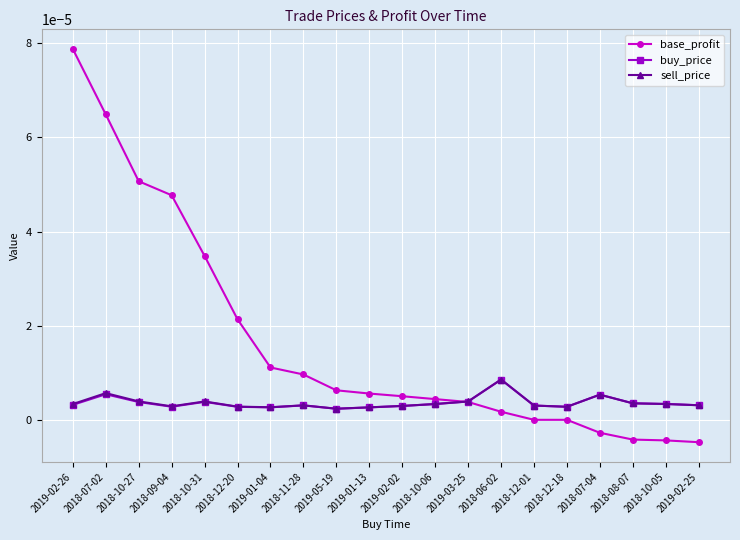

Between 2019-02-26 and 2018-12-20, which series saw the biggest shift?

base_profit